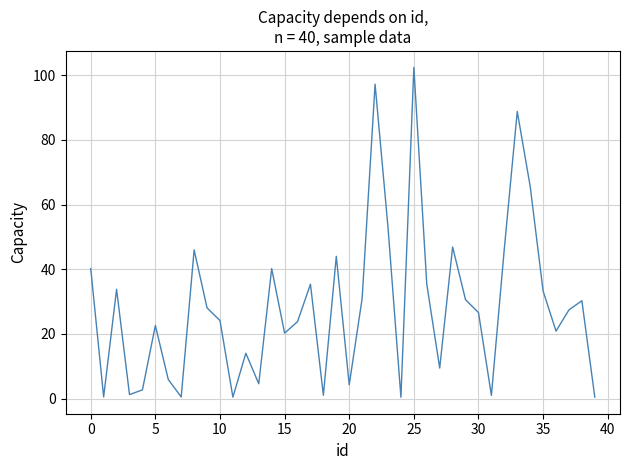

What is the maximum value shown in the chart?

102.4